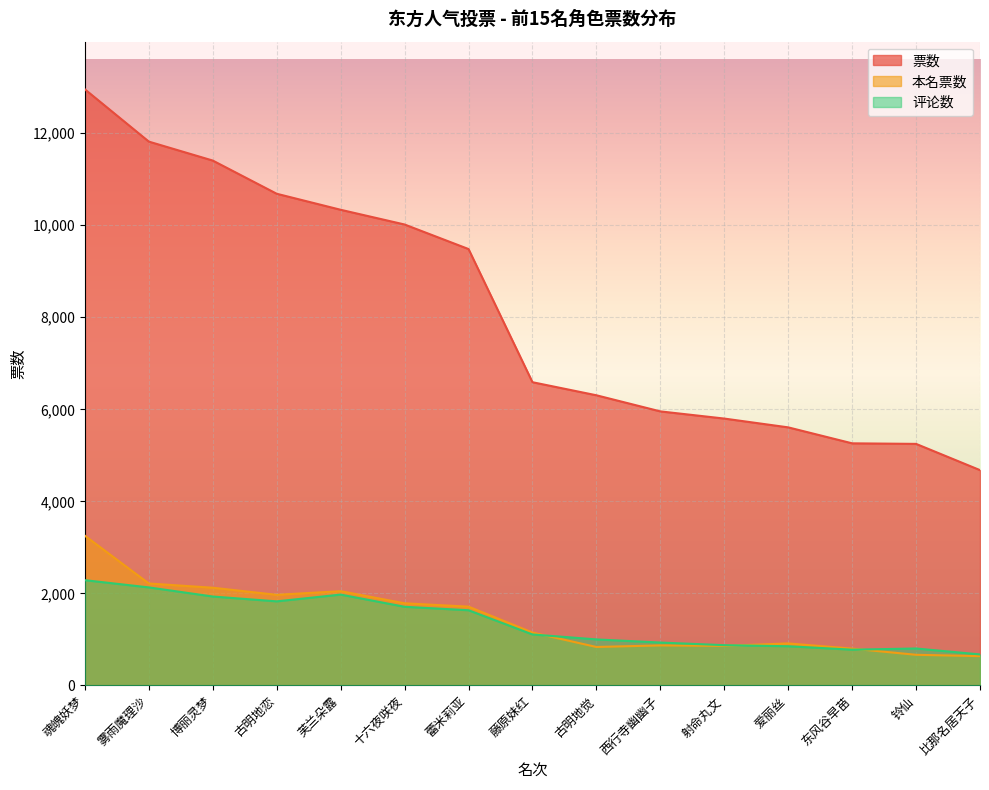

The 本名票数 series shows 1150 at 藤原妹红. True or false?

True